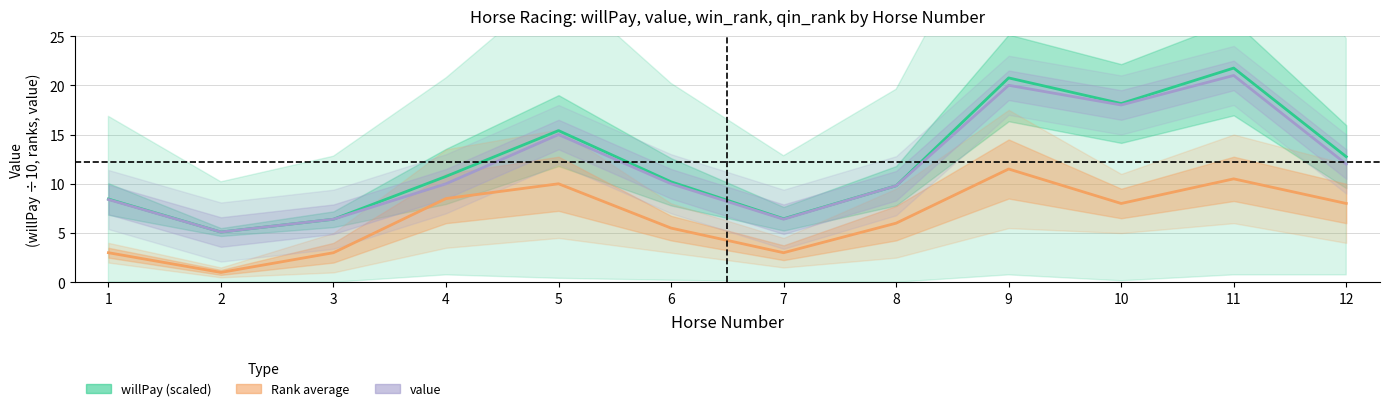

Reading left to right, what are all the values shown in this chart?

willPay (÷10): 8.4	5.1	6.4	10.8	15.4	10.2	6.5	9.8	20.8	18.1	21.8	12.8
(win_rank+qin_rank)/2: 3.0	1.0	3.0	8.5	10.0	5.5	3.0	6.0	11.5	8.0	10.5	8.0
value: 8.4	5.1	6.4	10.0	15.0	10.0	6.4	9.8	20.0	18.0	21.0	12.0